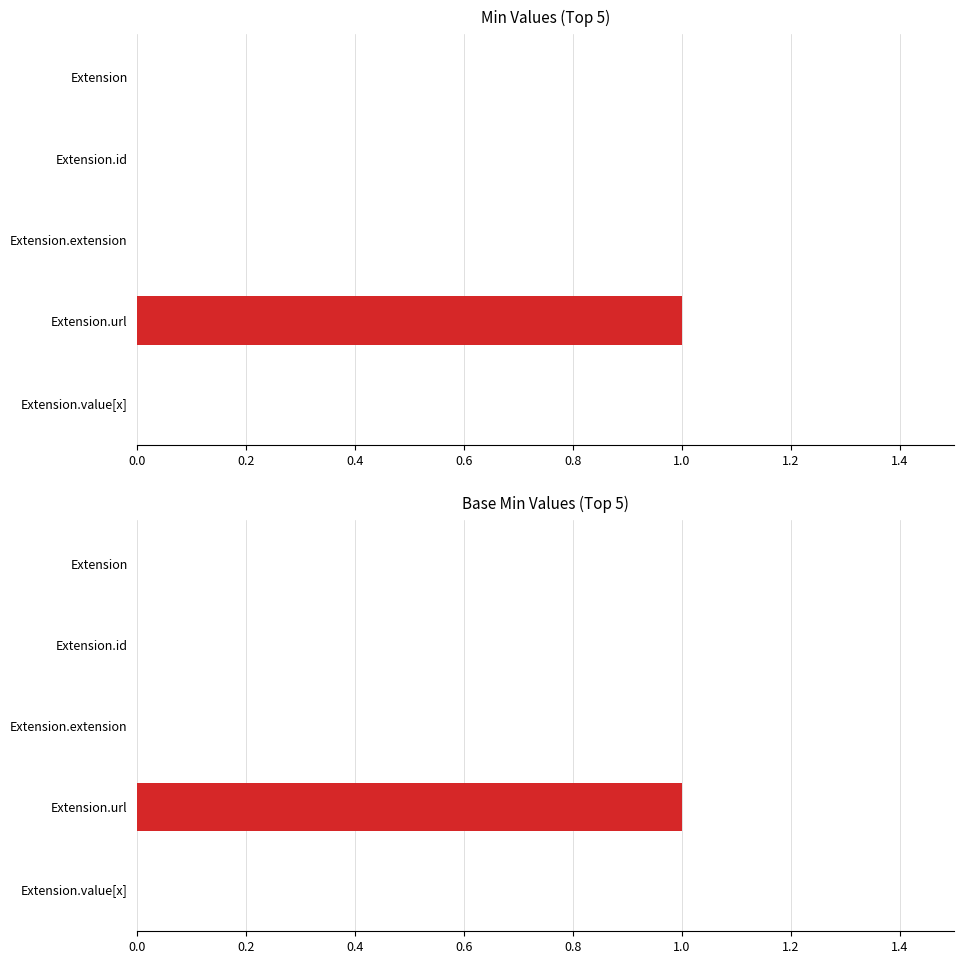

What are all the series names shown in the legend?

Min, Base Min